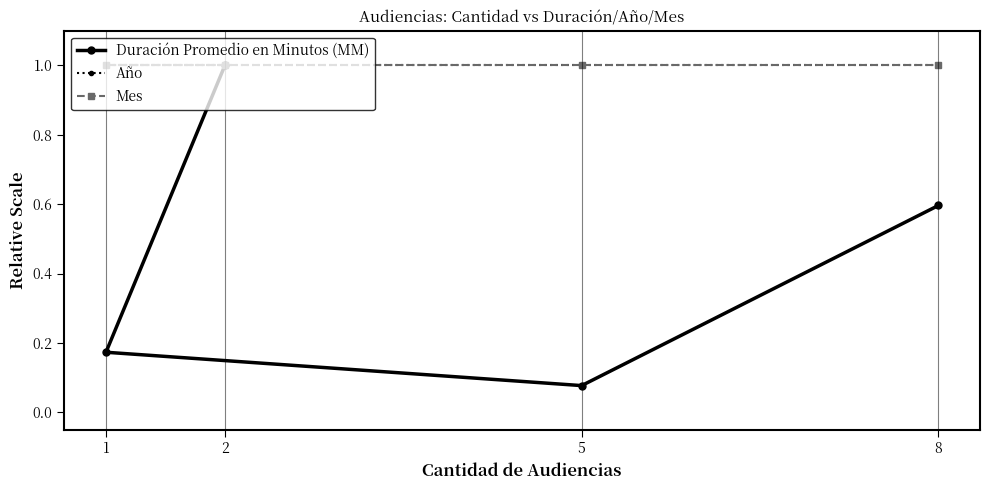

Is the value of Duración Promedio en Minutos (MM) at 5 greater than the value of Año at 8?

No